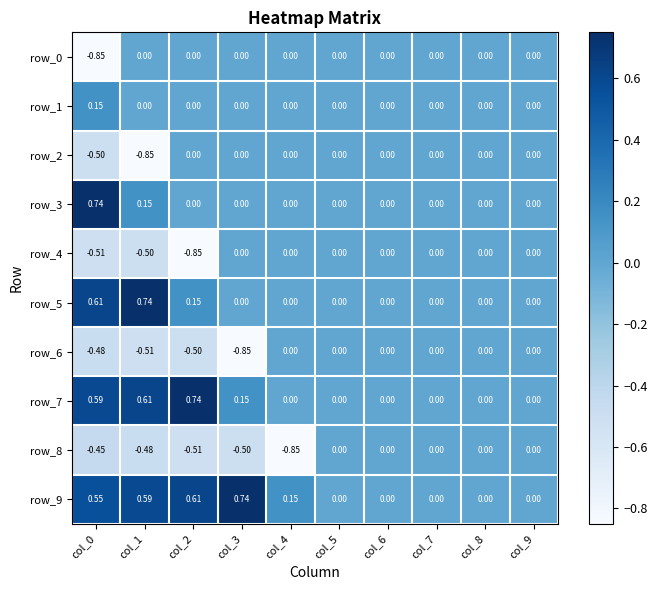

Rank the series at col_3 from highest to lowest value.

row_9, row_7, row_0, row_1, row_2, row_3, row_4, row_5, row_8, row_6